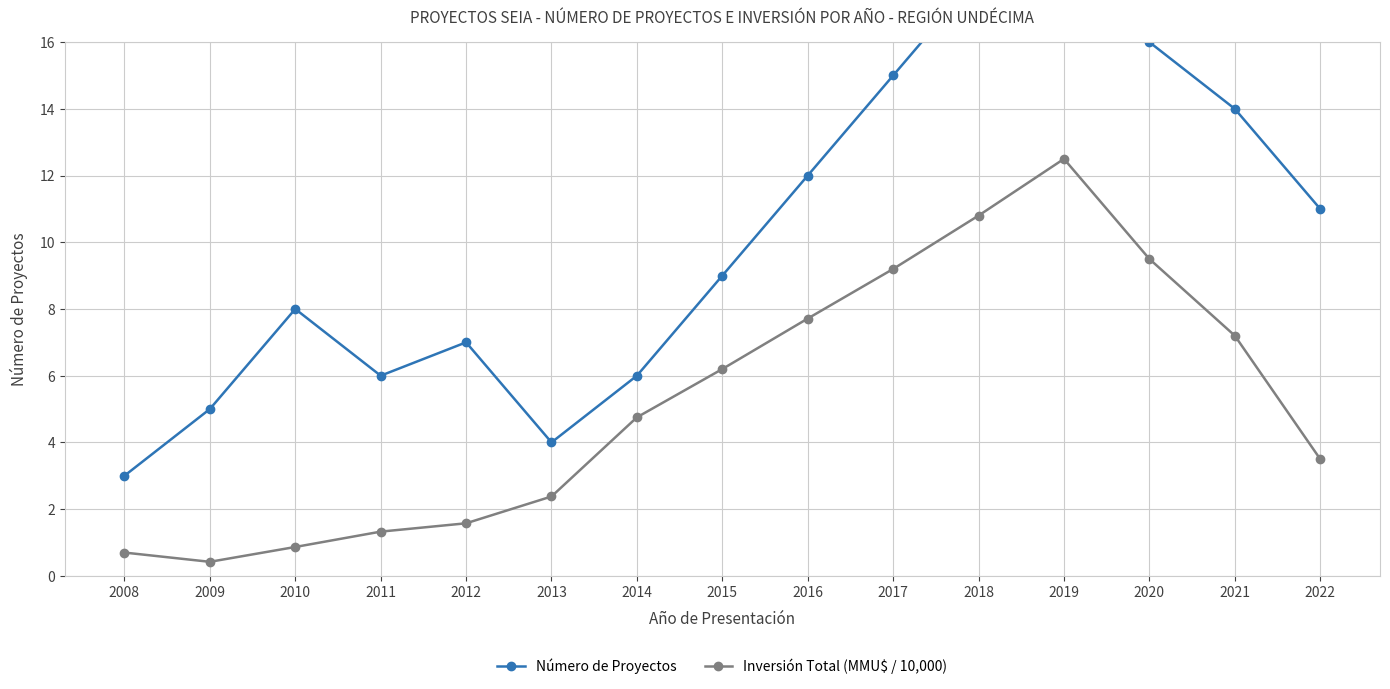

Reading right to left, transcribe all the data shown in this chart.

Número de Proyectos: 11.0	14.0	16.0	20.0	18.0	15.0	12.0	9.0	6.0	4.0	7.0	6.0	8.0	5.0	3.0
Inversión Total (MMU$ / 10,000): 3.5	7.2	9.5	12.5	10.8	9.2	7.7	6.2	4.8	2.4	1.6	1.3	0.9	0.4	0.7